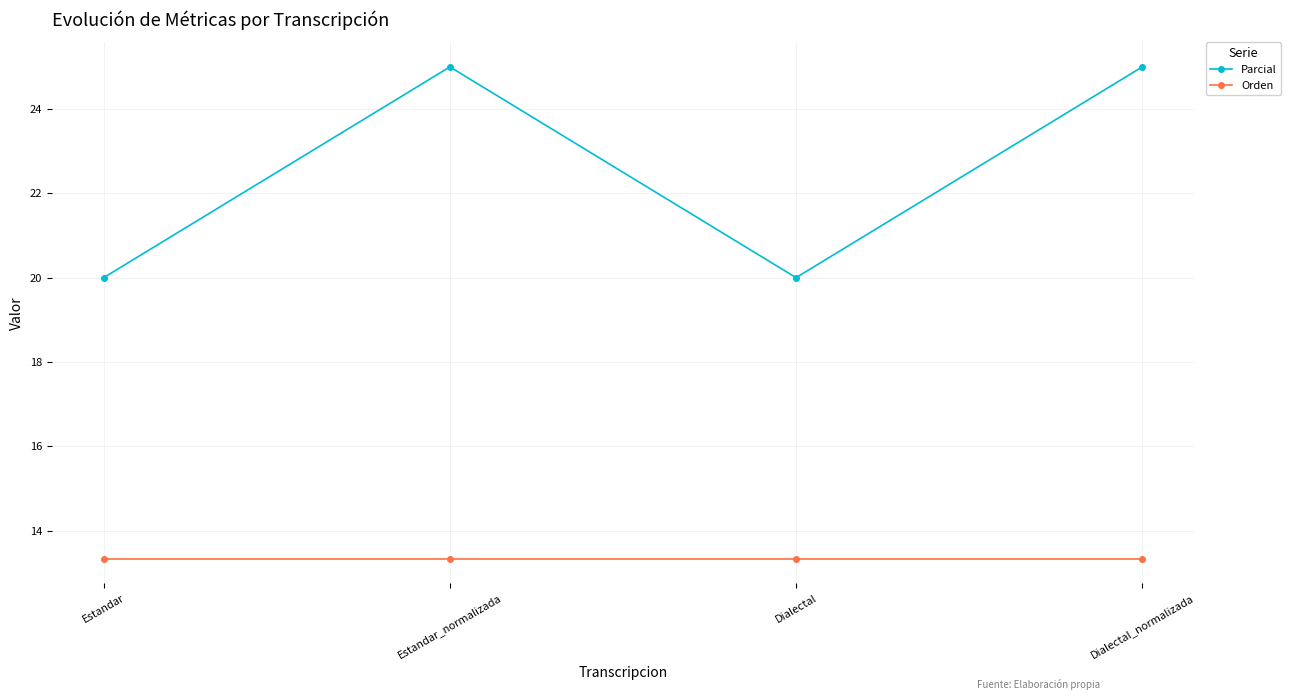

What is the average value of the Orden series?

13.3